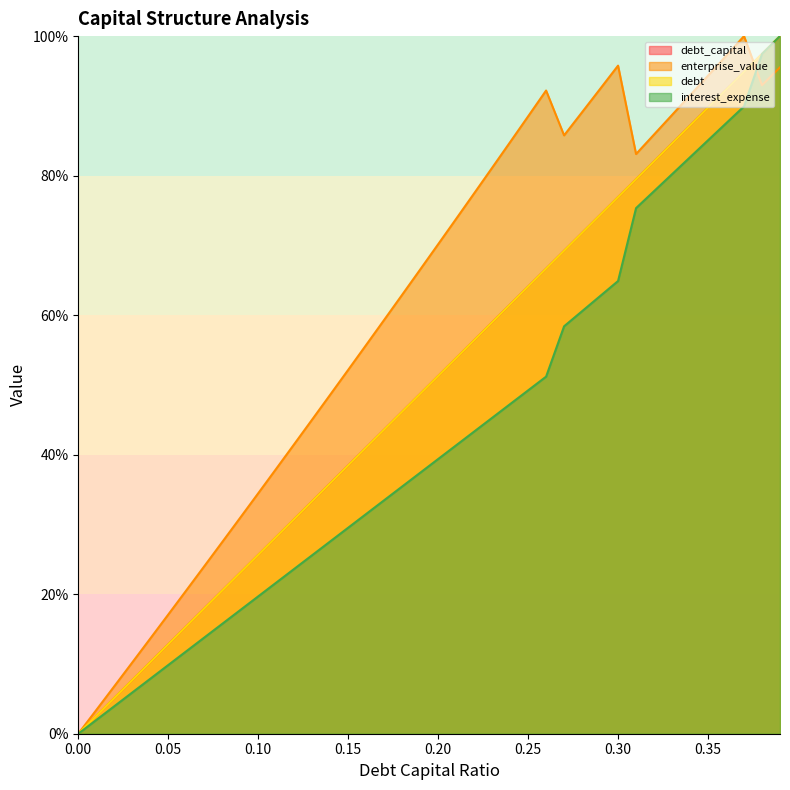

What are all the series names shown in the legend?

debt_capital, enterprise_value, debt, interest_expense